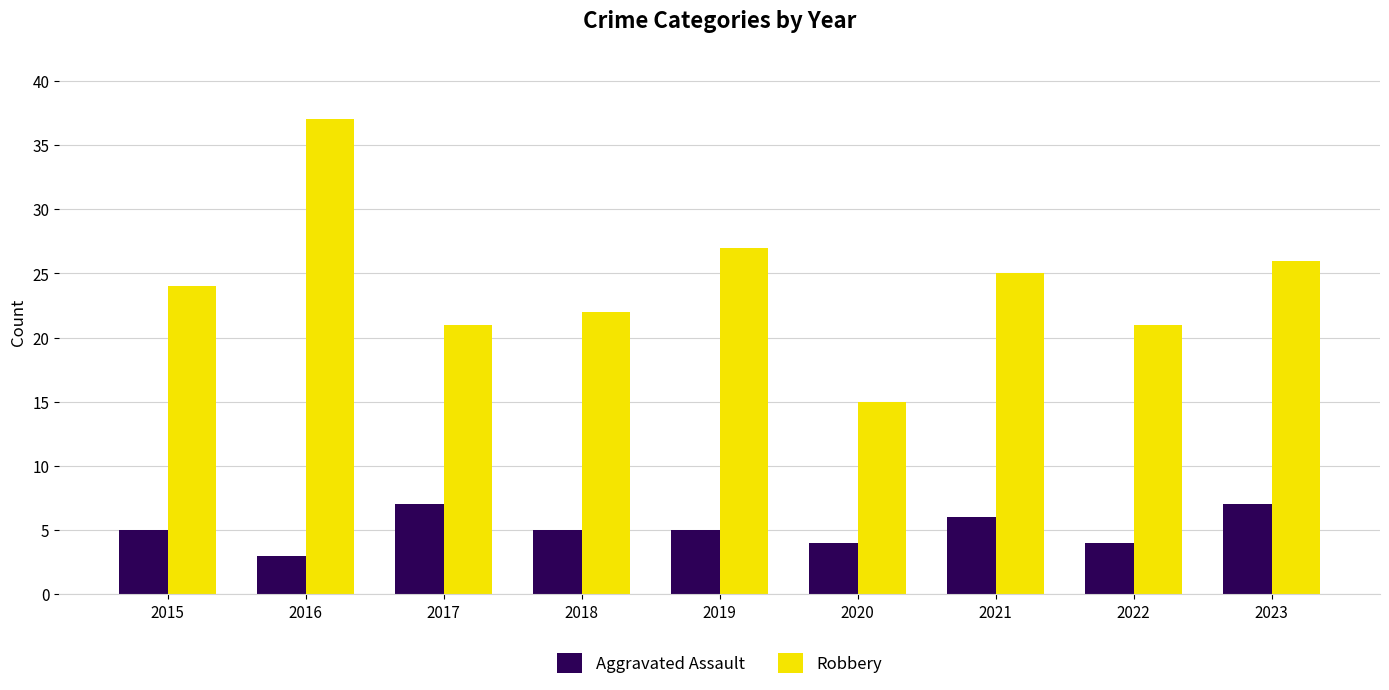

How many bars are there in total?

18